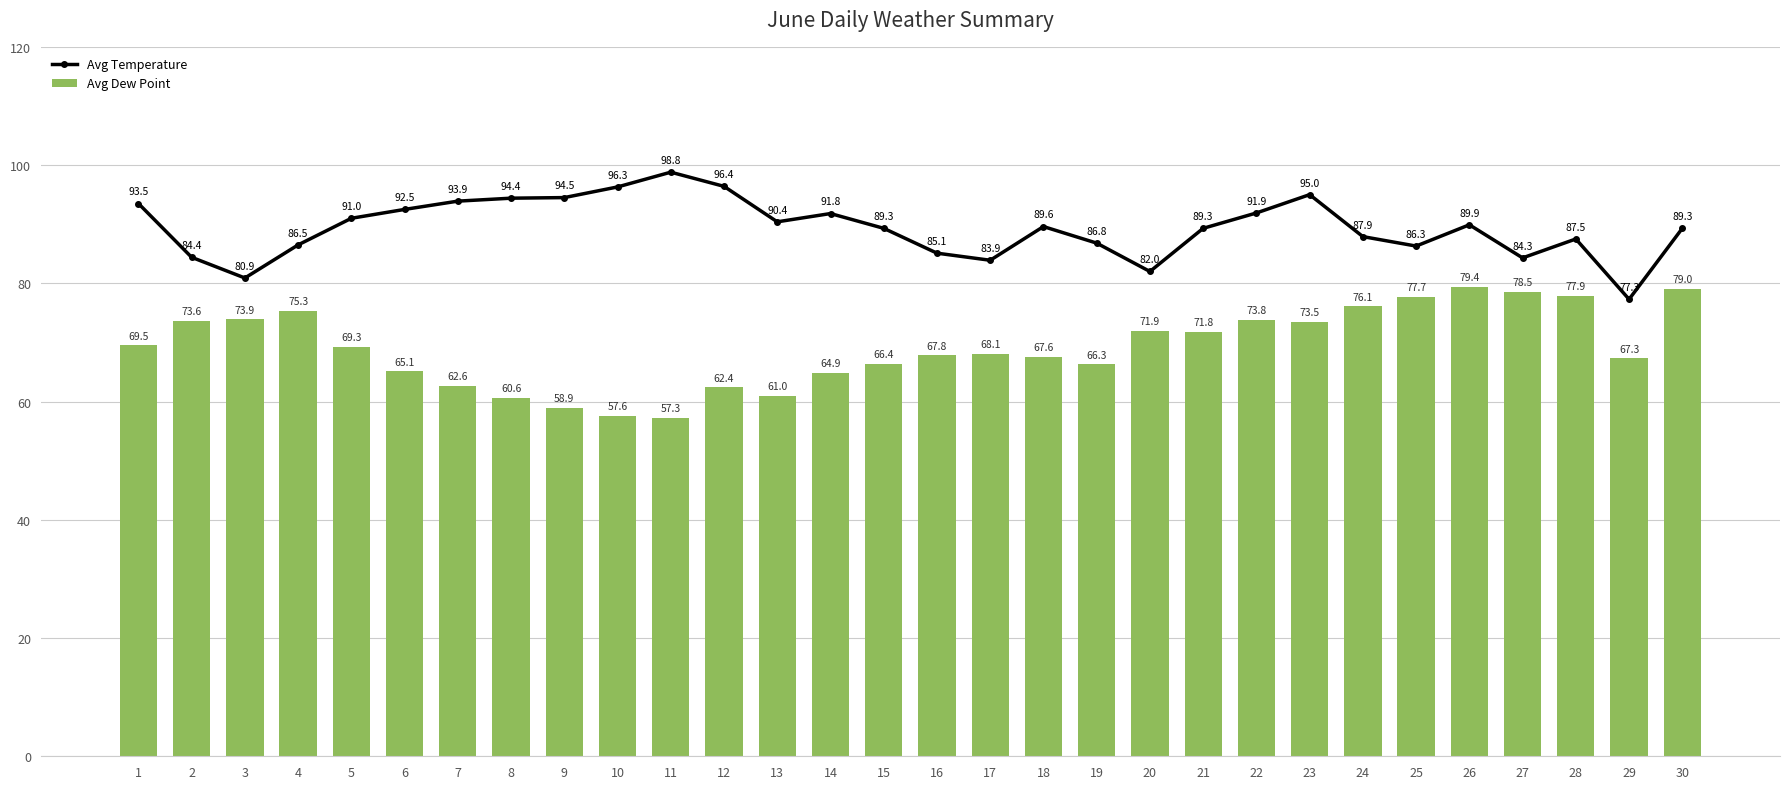

Which series has the largest total across all categories?

Avg Temperature